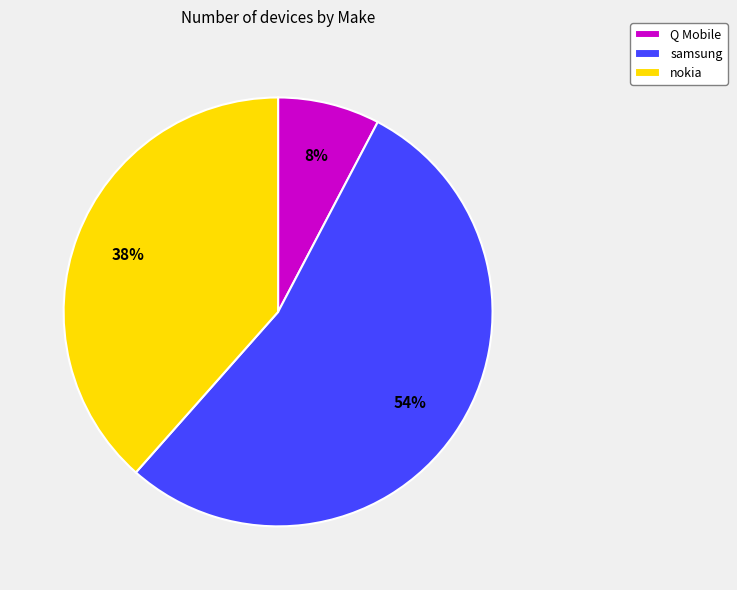

What is the largest slice in the pie chart?

samsung